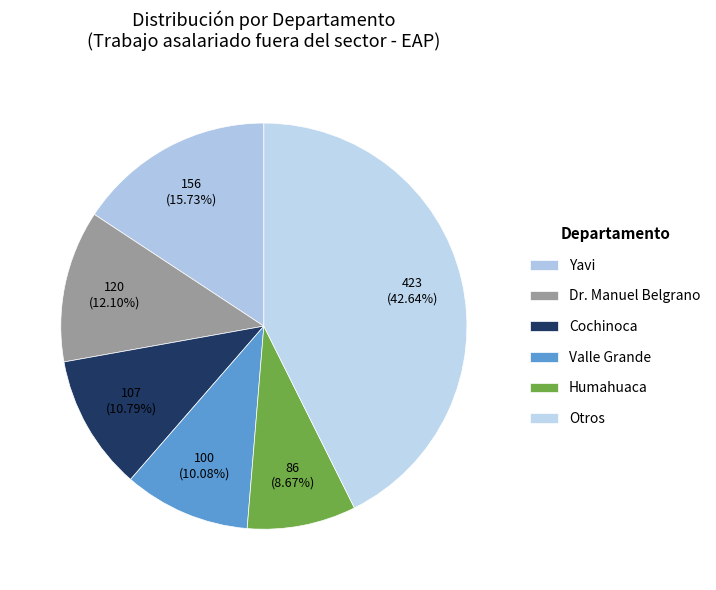

Does any single category account for the majority?

No